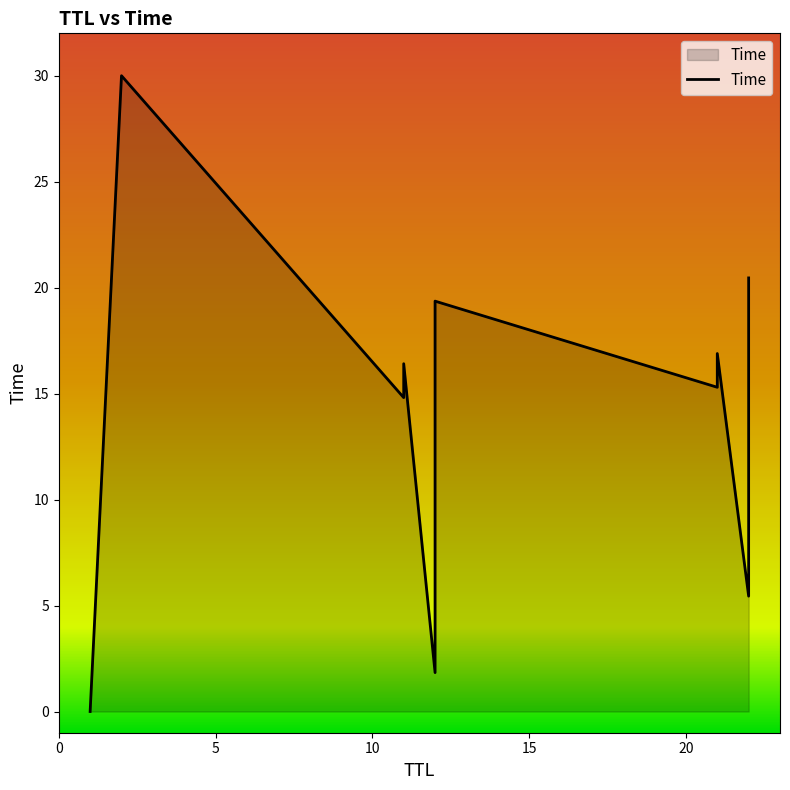

What is the difference between the values at 21 and 11?

1.1